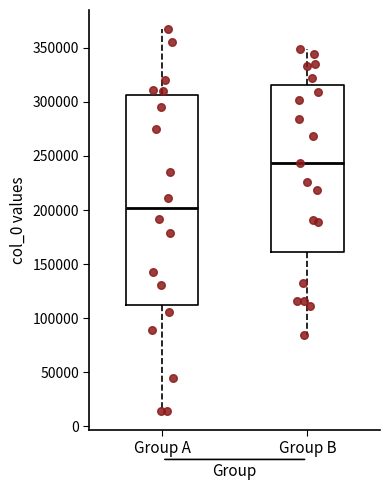

Comparing the boxes themselves (not the whiskers), which one is the tallest?

Group A